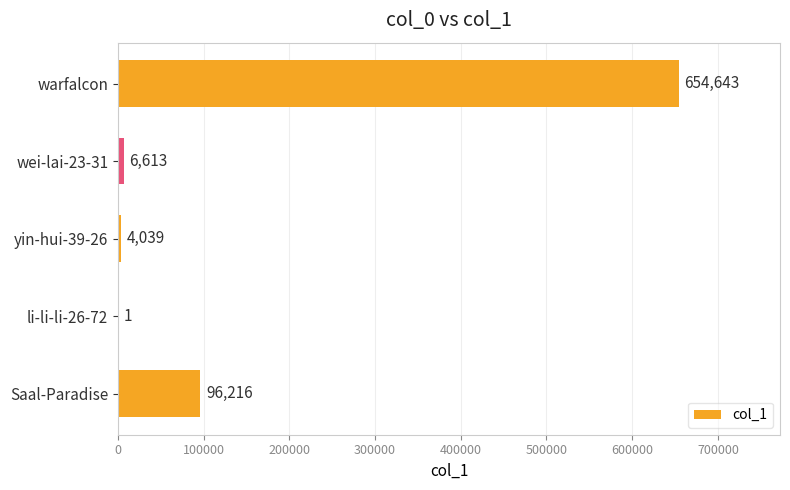

Which label corresponds to the largest value in the chart?

warfalcon